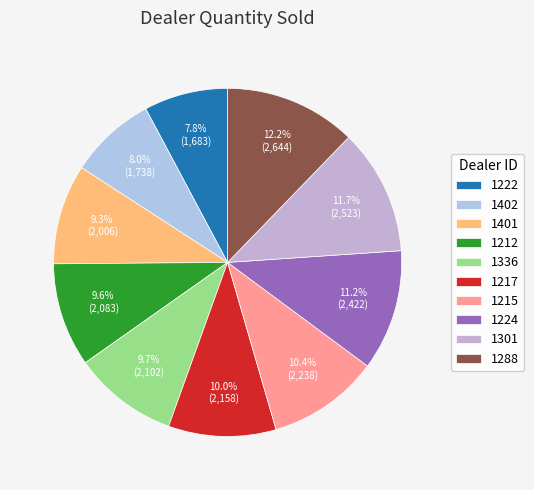

To the nearest percent, what is the average slice percentage?

10%